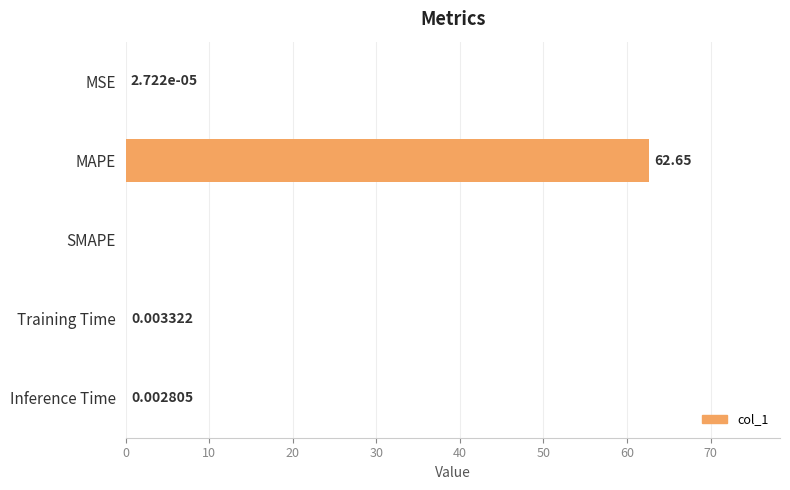

Which has a higher value, Inference Time or MSE?

Inference Time